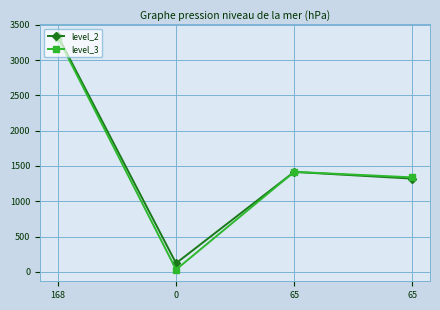

How many series are shown in this chart?

2